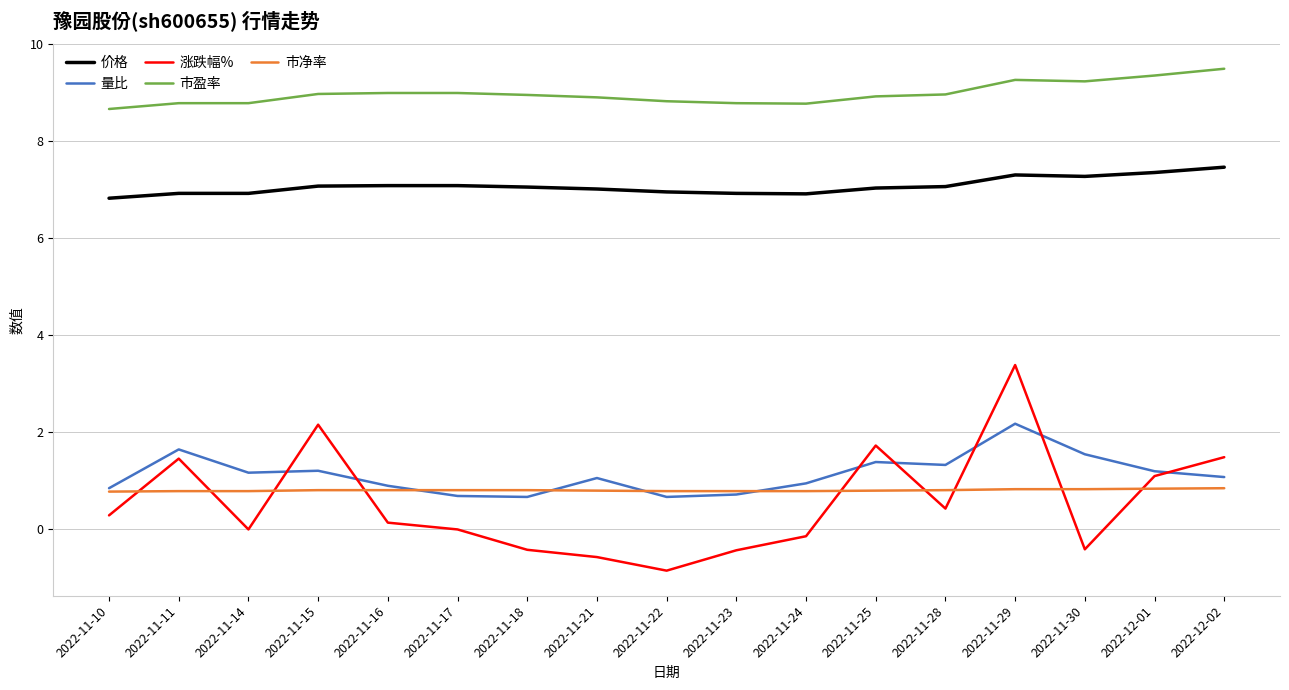

In 量比, how many points are higher than both neighbors (excluding endpoints)?

5